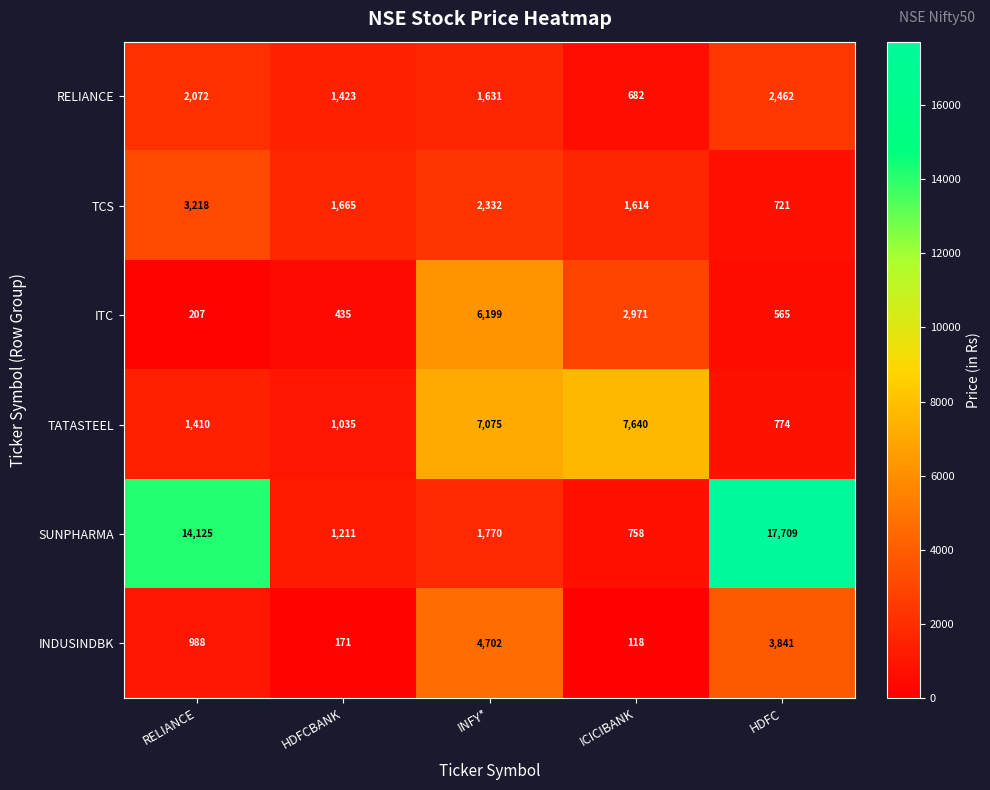

What is the sum of all RELIANCE values?

8270